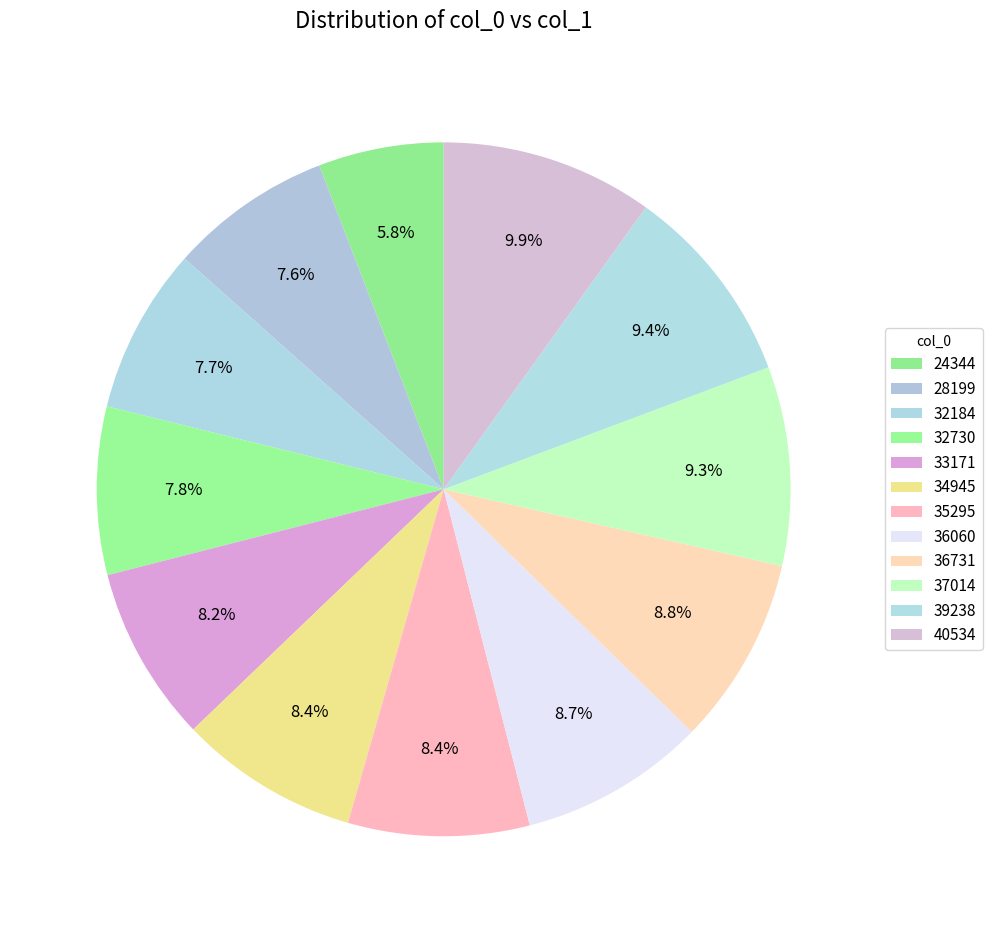

Count the number of slices in the pie.

12